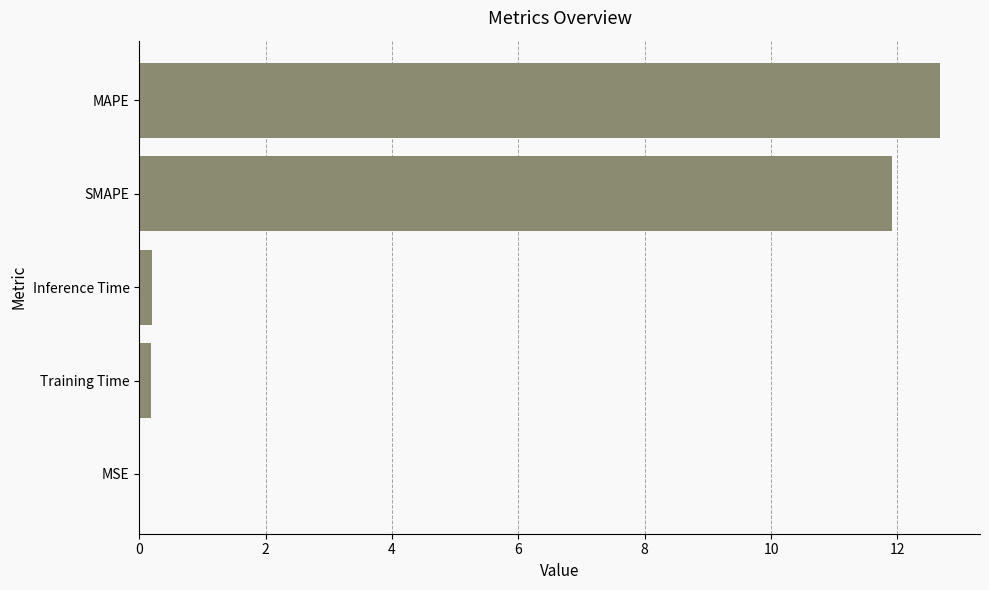

What is the sum of all values?

25.0